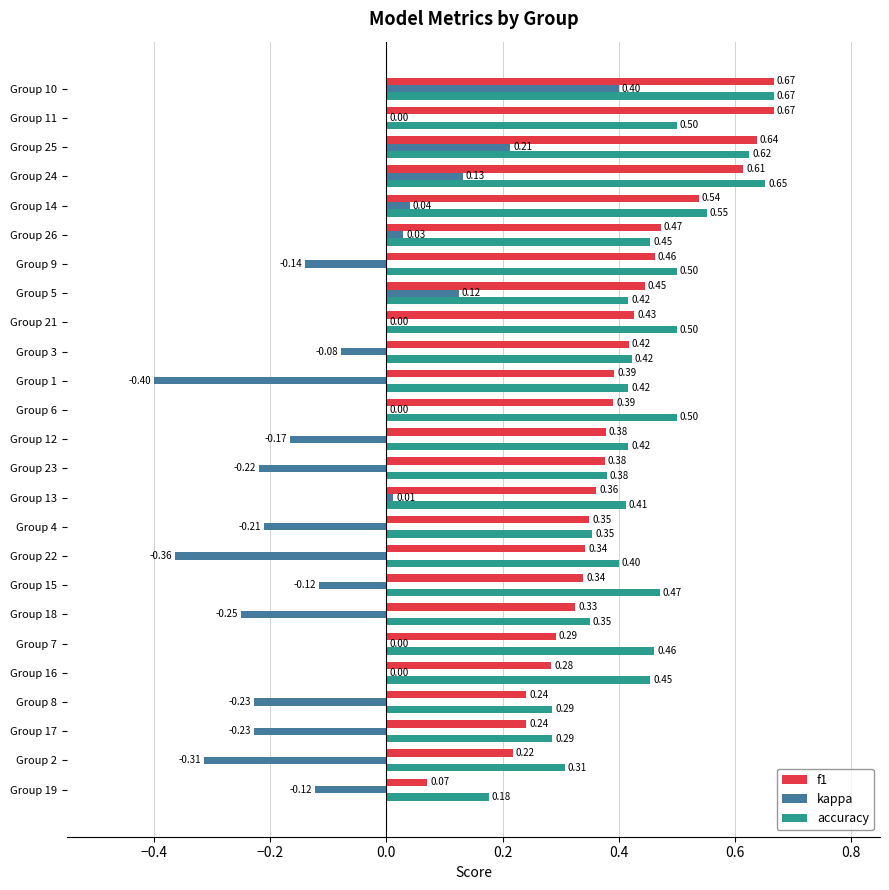

What is the sum of all accuracy values?

11.0